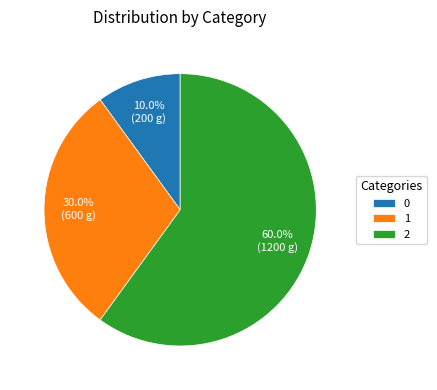

Is it true that 1 is 24% of the pie?

False